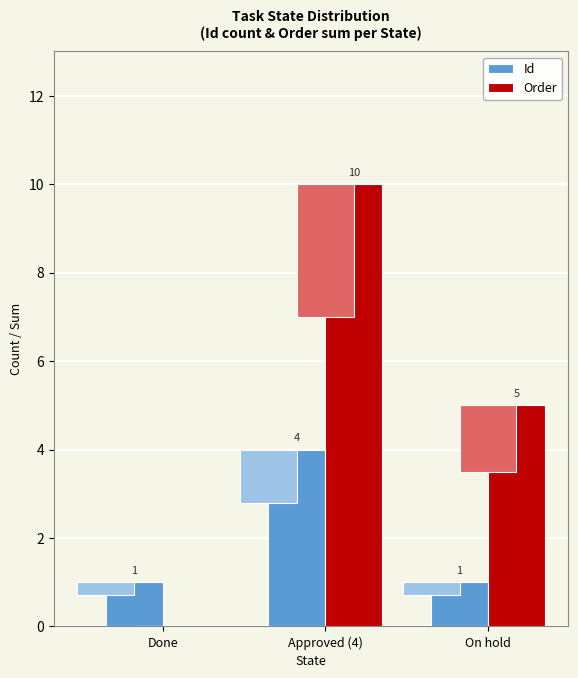

What is the maximum value shown in the chart?

10